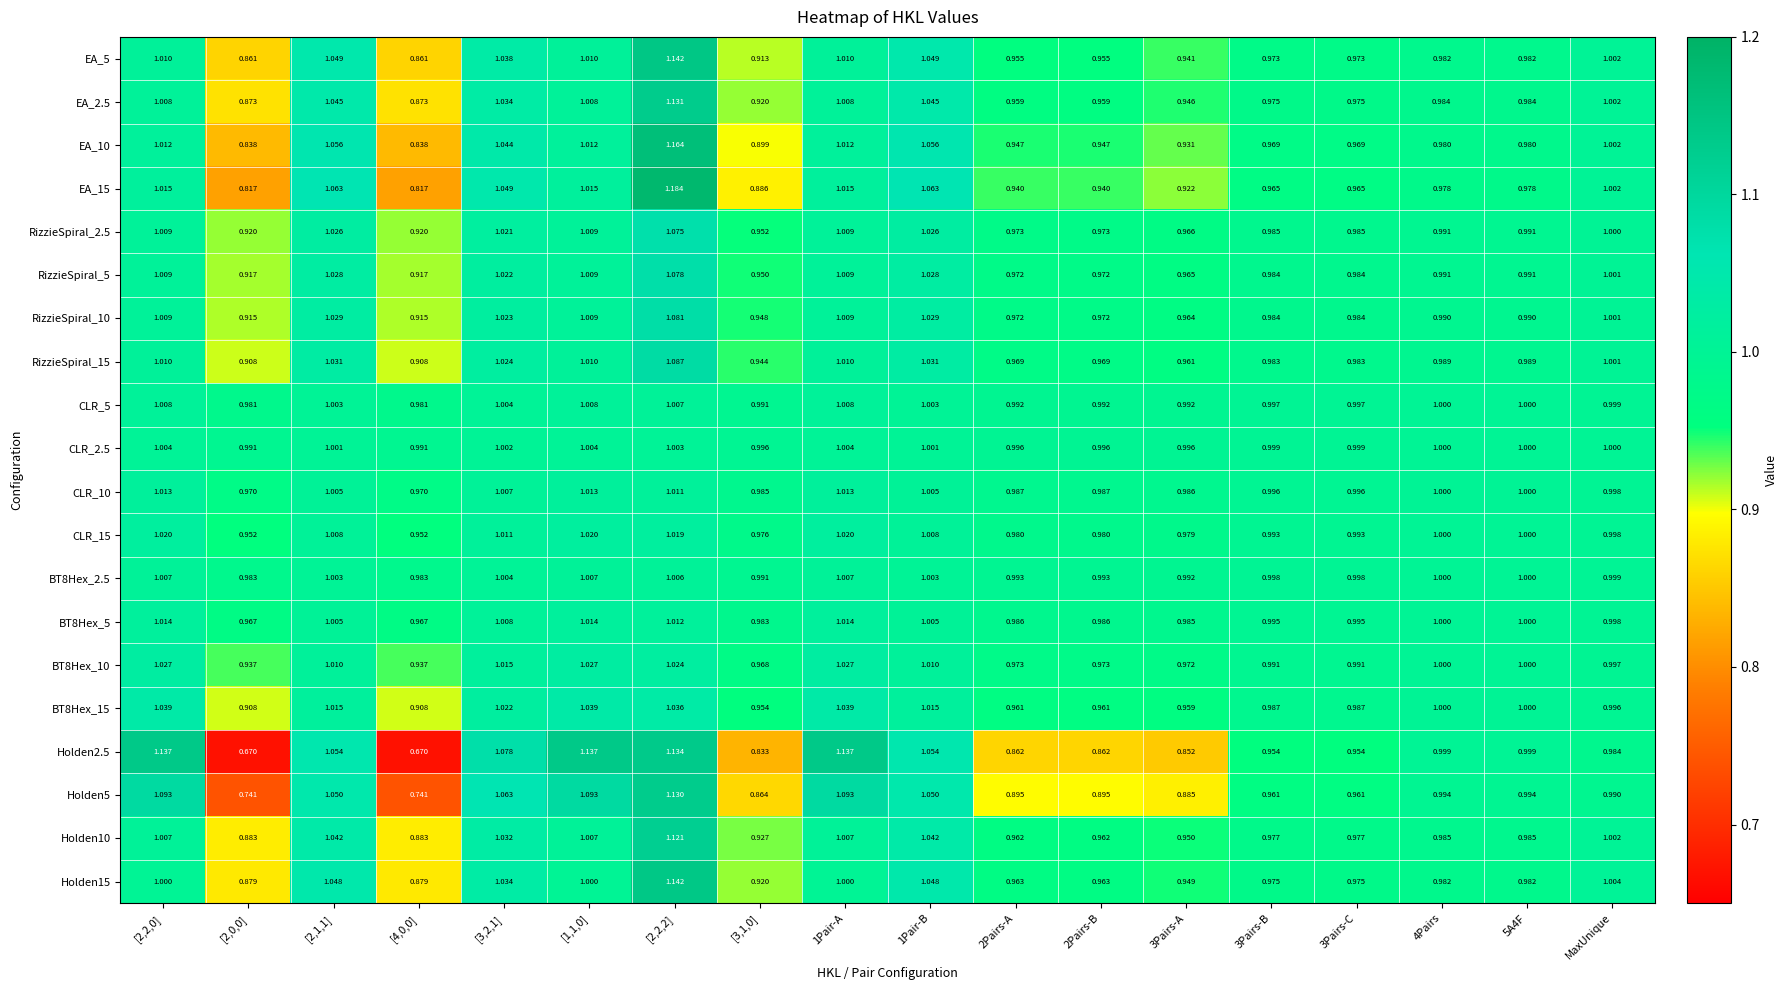

Is the value of EA_15 at 3Pairs-C greater than the value of RizzieSpiral_10 at 3Pairs-C?

No